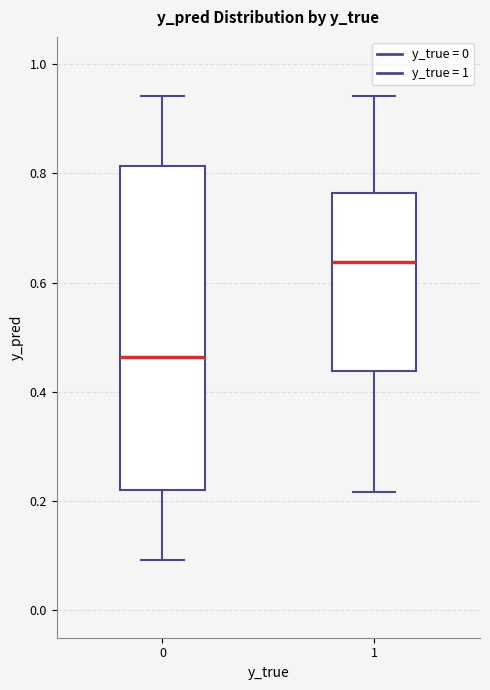

Comparing the boxes themselves (not the whiskers), which one is the tallest?

0